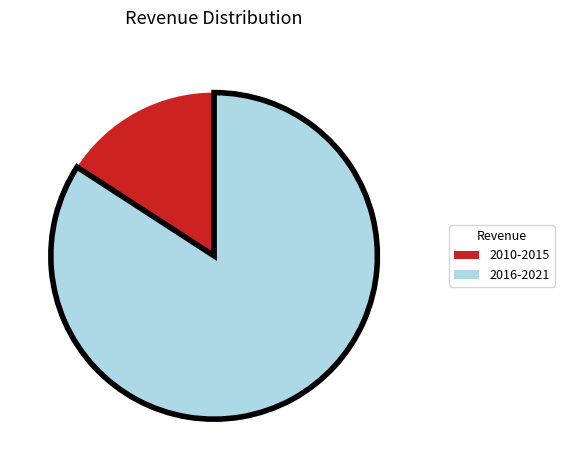

Is there any slice that represents more than half of the pie?

Yes